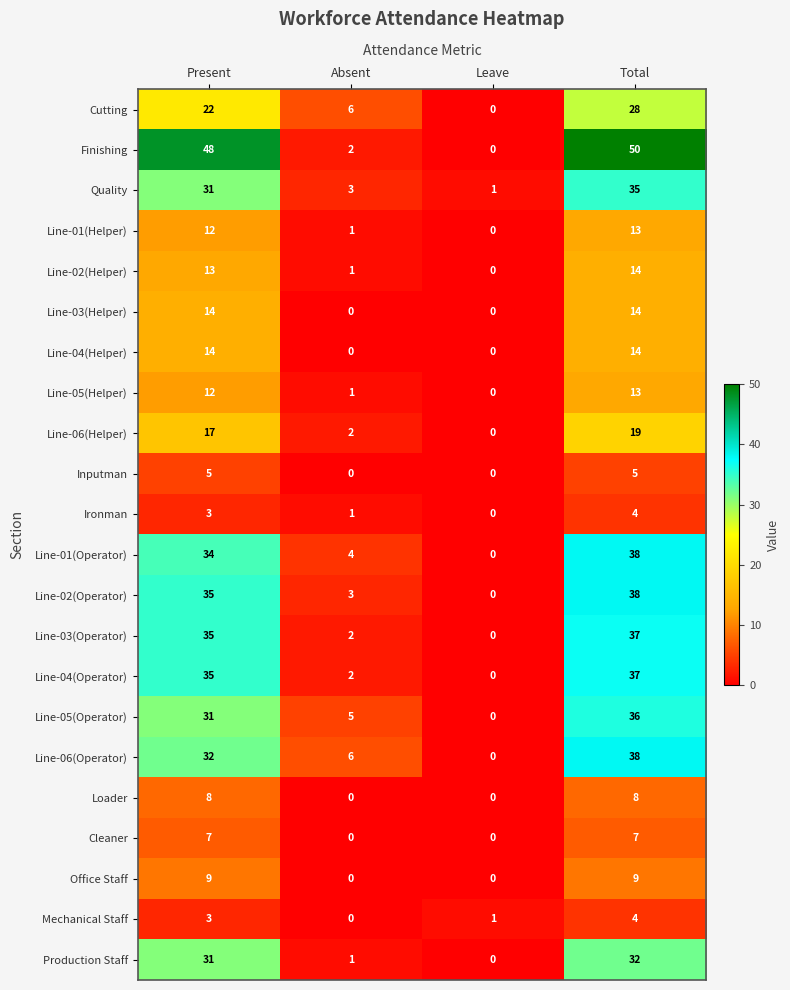

Is it true that Line-05(Operator) equals 5 at Absent?

True